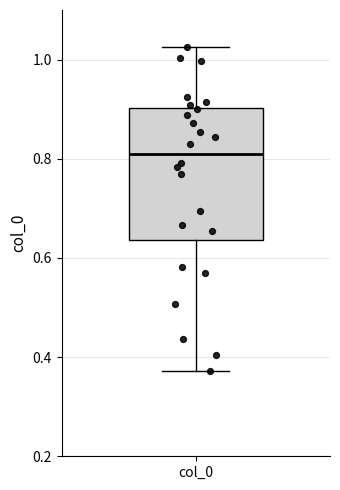

Read this box plot against the y-axis: the position of the median line, the range covered by the box, and the ends of both whiskers. The values are not printed on the chart, so give them approximately, as read against the axis.

median 0.82, box 0.64 to 0.90, whiskers 0.38 to 1.02